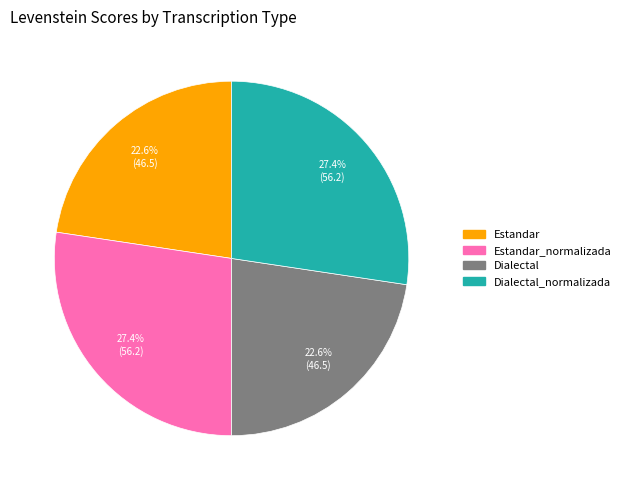

Is there a majority slice in this chart?

No